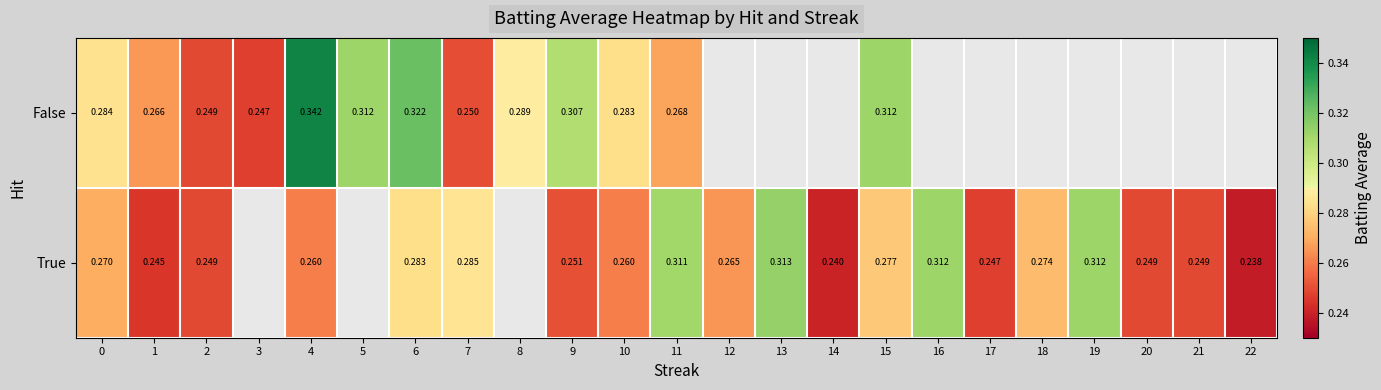

How many values in the False series exceed 0?

13